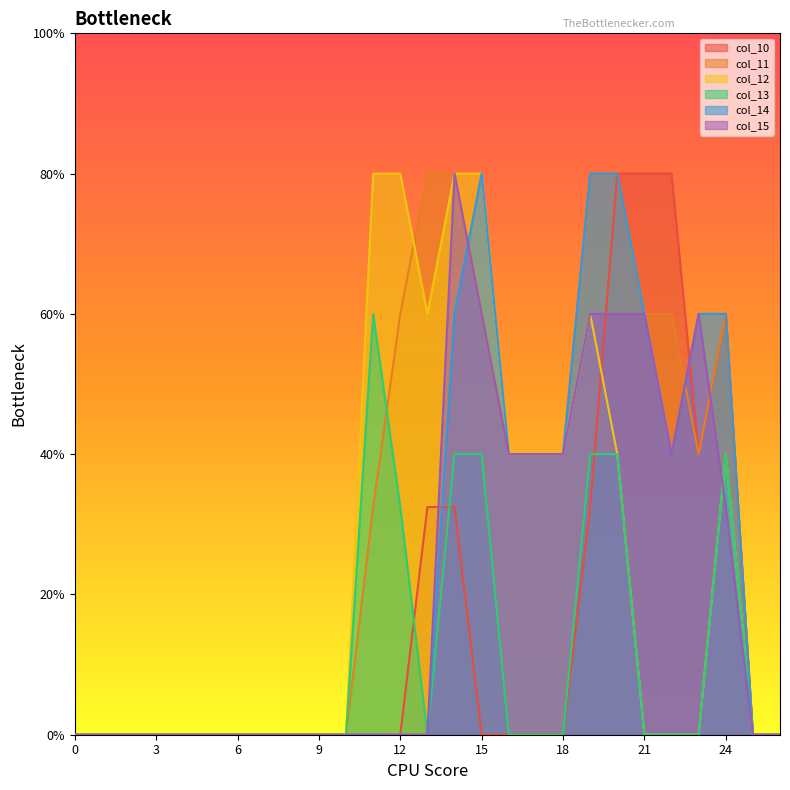

Where do col_14 and col_15 first cross each other?

14 and 15